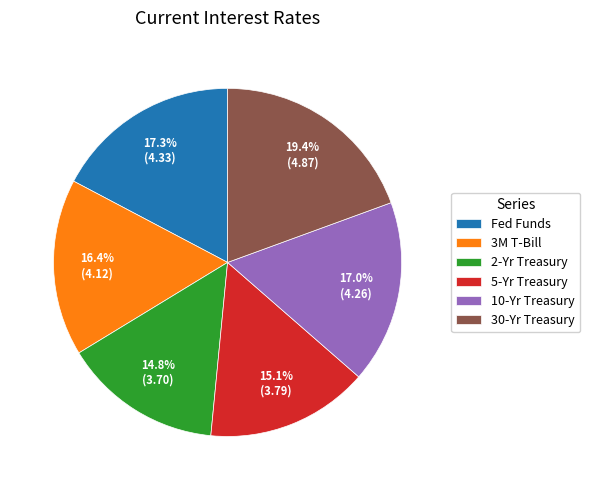

To the nearest percent, what is the combined percentage of 10-Yr Treasury and 30-Yr Treasury?

36%